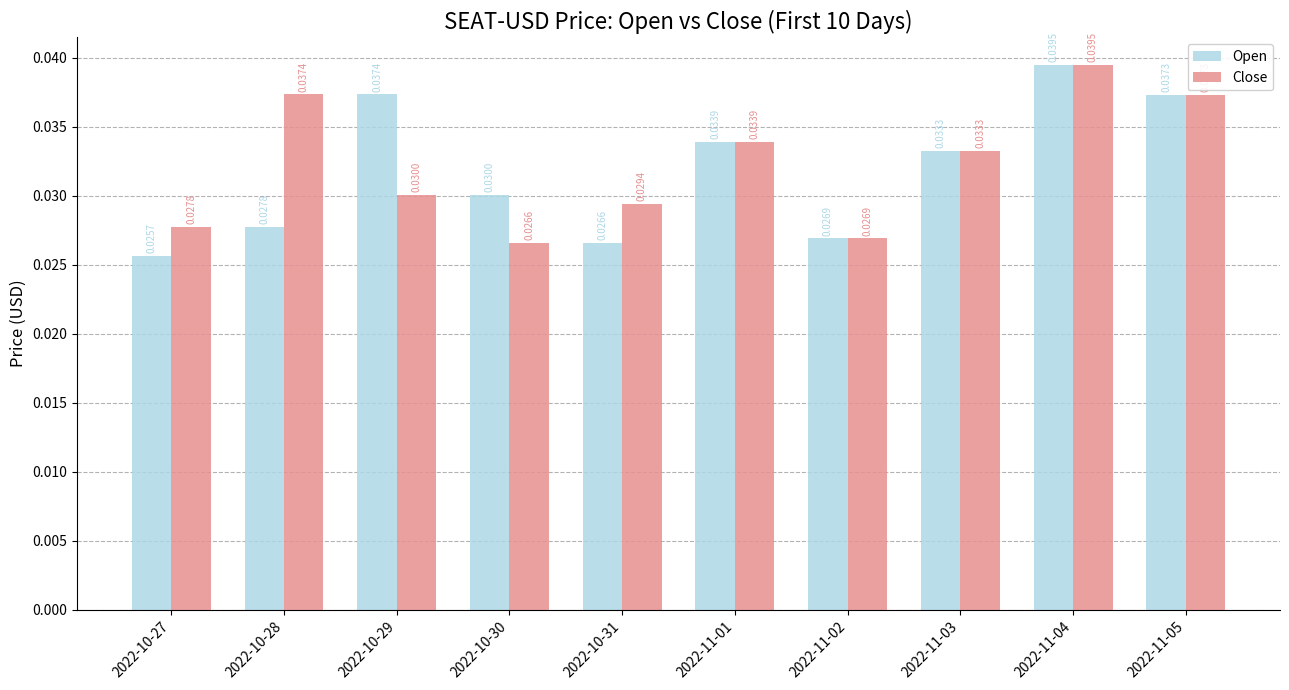

Which series has the largest total across all categories?

Close